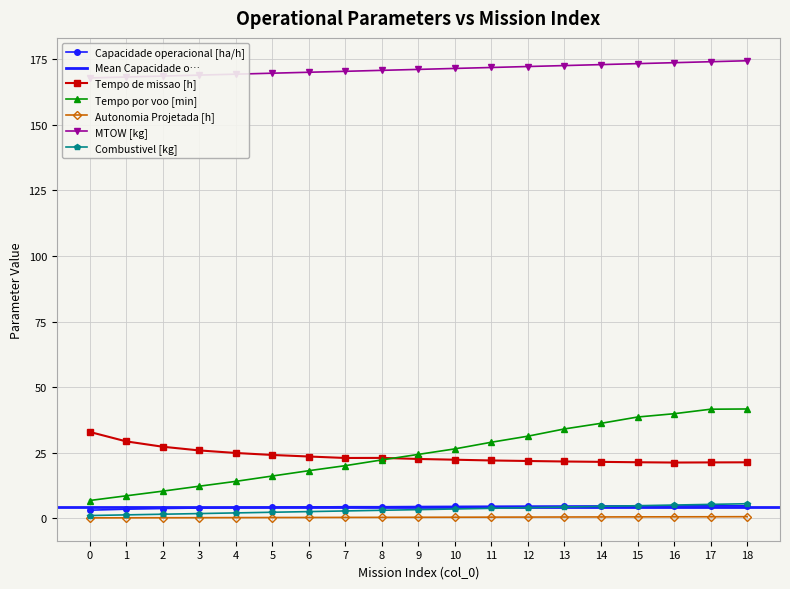

What is the difference between the Capacidade operacional [ha/h] values at 10 and 0?

1.4